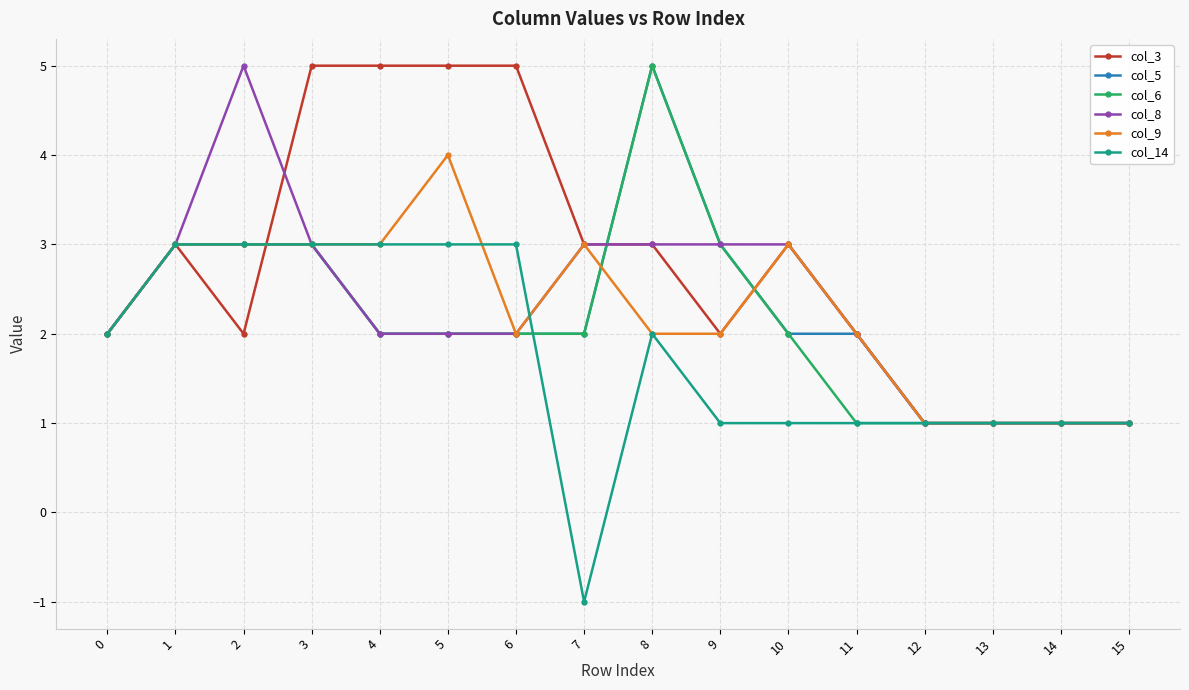

What is the value of the col_6 point at the 8th from the left?

2